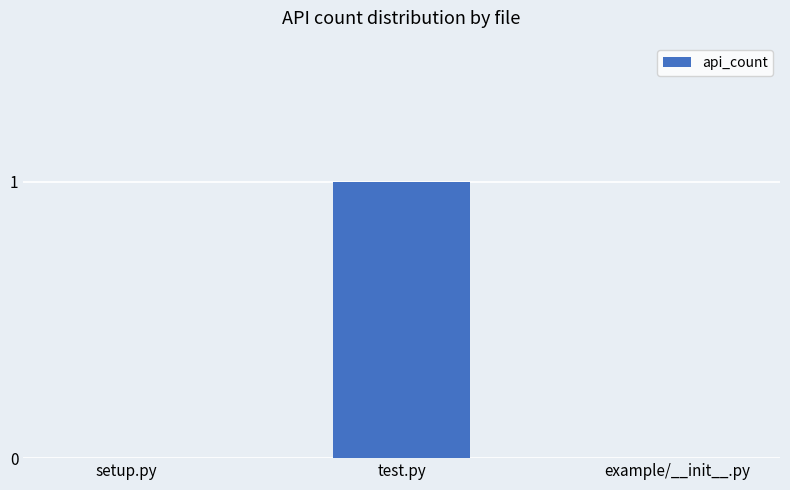

Is it true that the value at test.py is 1?

True